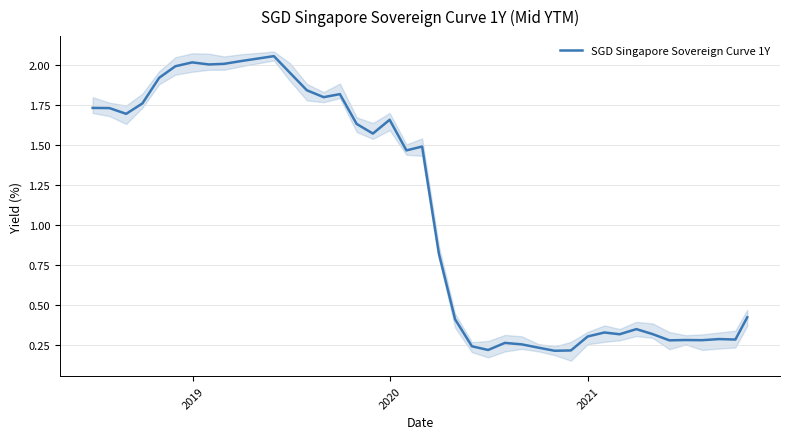

Reading left to right, transcribe all the data shown in this chart.

1.7	1.7	1.7	1.8	1.9	2.0	2.0	2.0	2.0	2.0	2.1	1.9	1.8	1.8	1.8	1.6	1.6	1.7	1.5	1.5	0.8	0.4	0.2	0.2	0.3	0.3	0.2	0.2	0.2	0.3	0.3	0.3	0.4	0.3	0.3	0.3	0.3	0.3	0.3	0.4